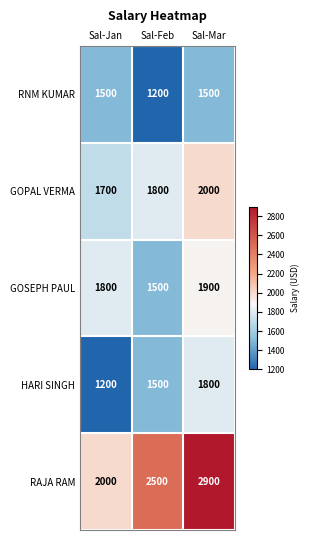

True or false: GOSEPH PAUL has a value of 1800 at Sal-Jan.

True